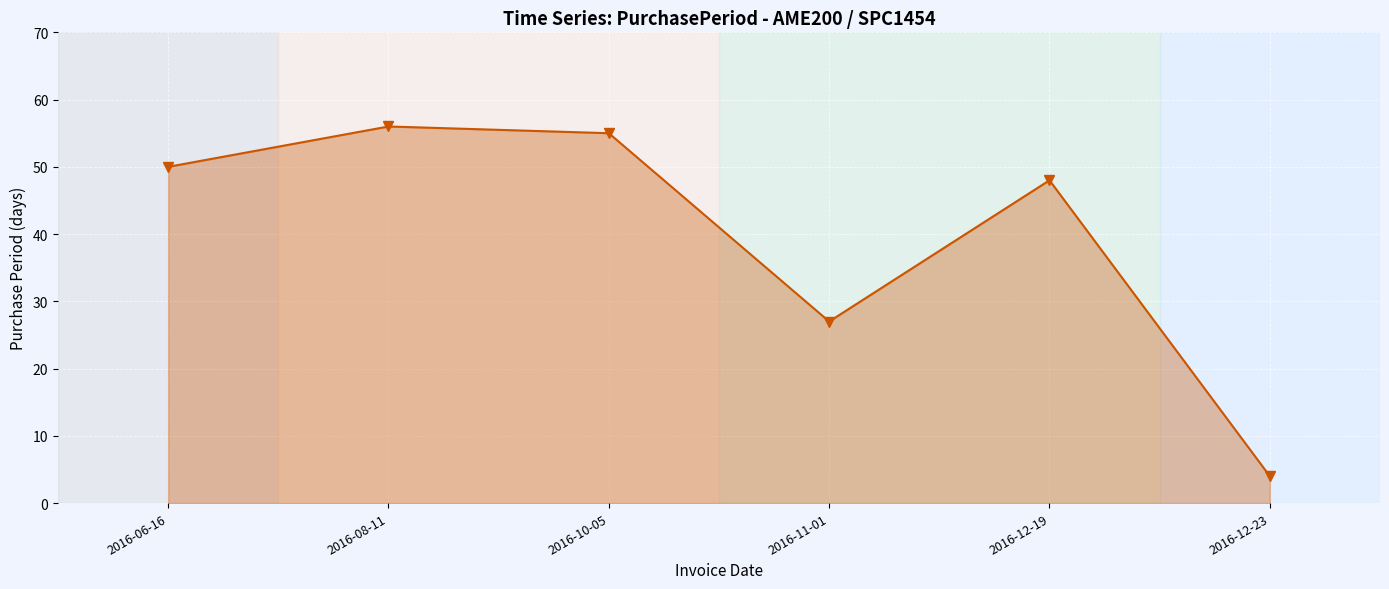

How many points are higher than both their immediate neighbors (excluding endpoints)?

2